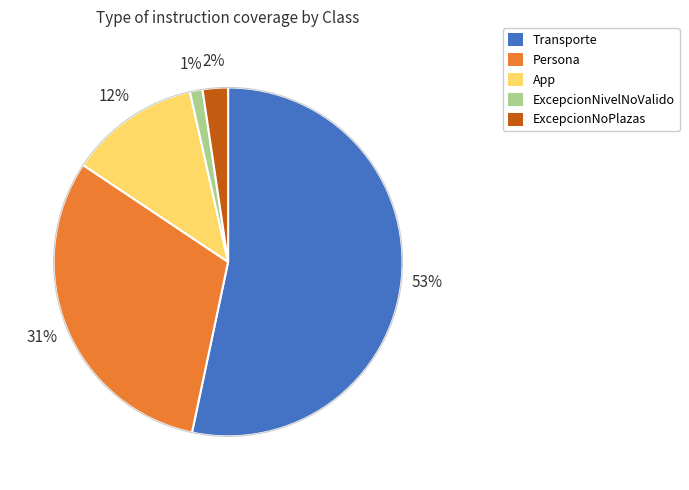

How many segments does this pie chart have?

5